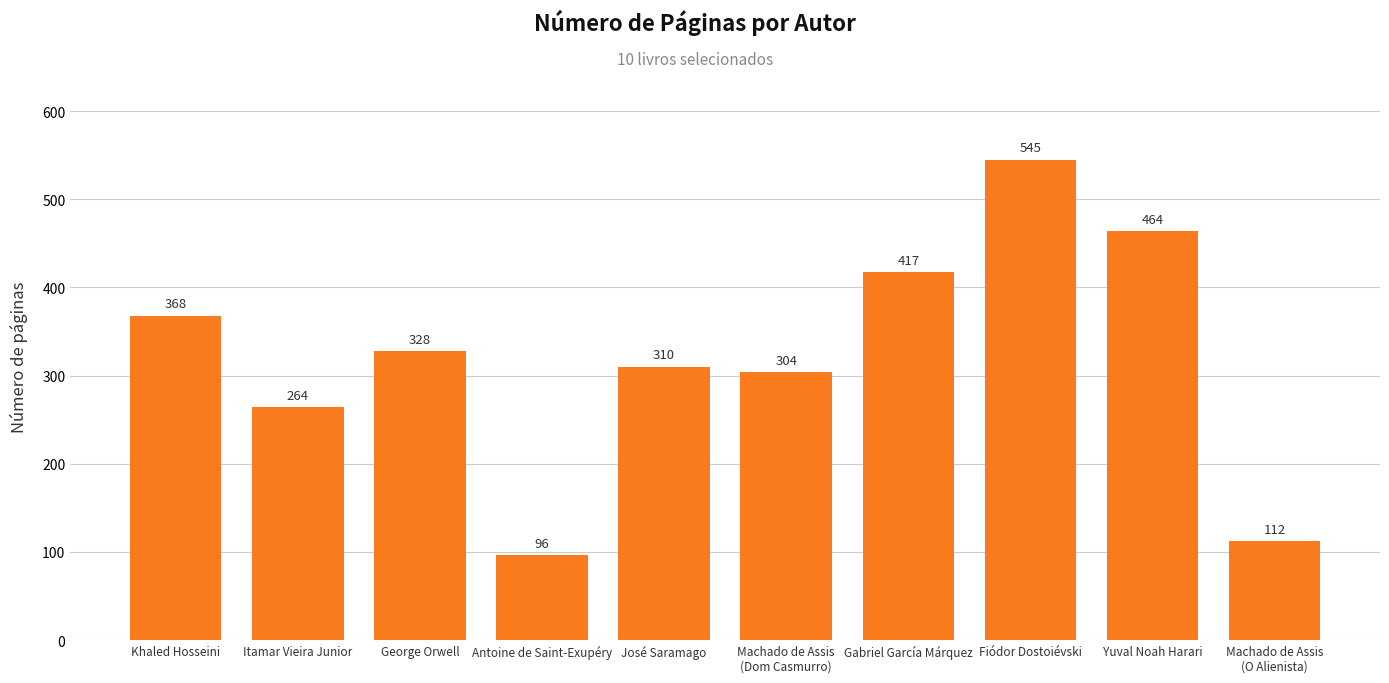

What is the label of the 4th bar from the right?

Gabriel García Márquez